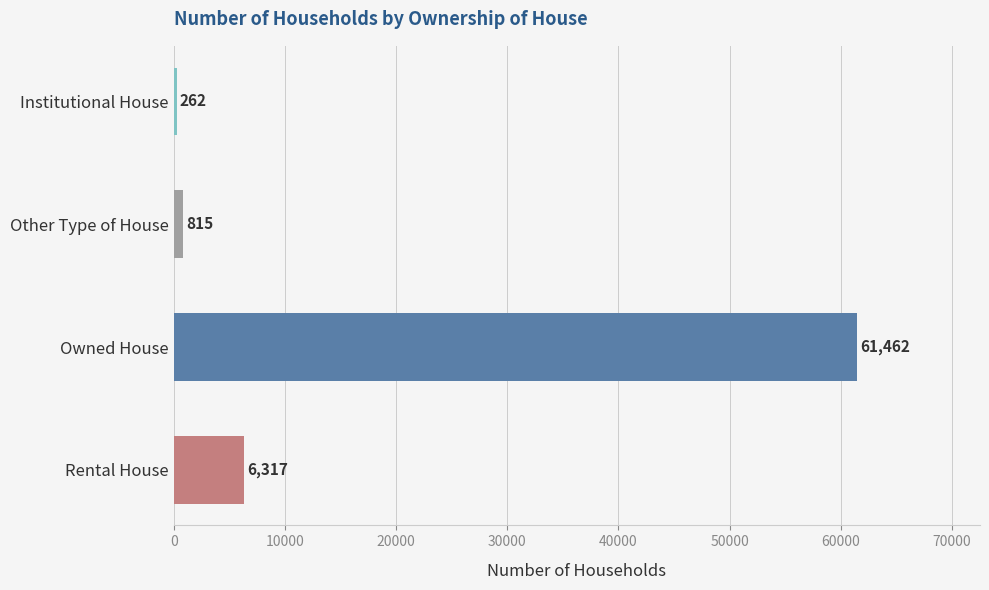

The value at Rental House is 3871. True or false?

False